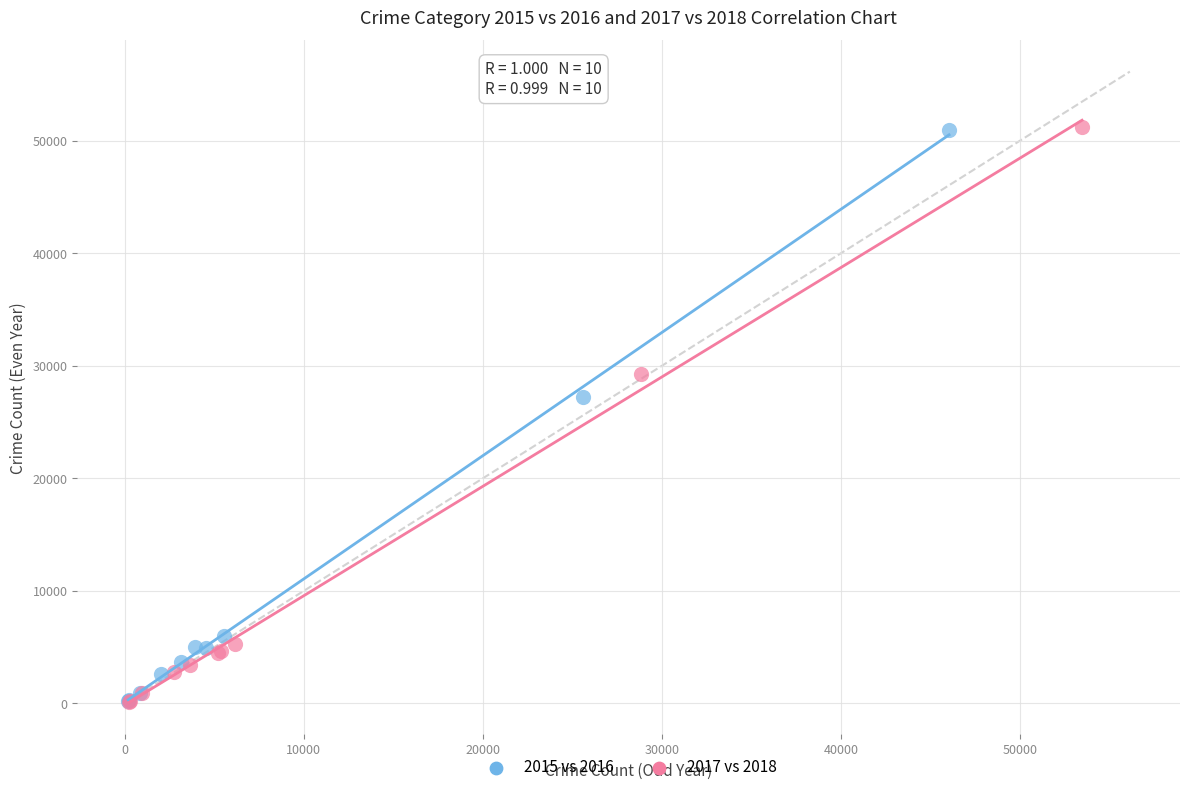

What are all the series names shown in the legend?

2015 vs 2016, 2017 vs 2018